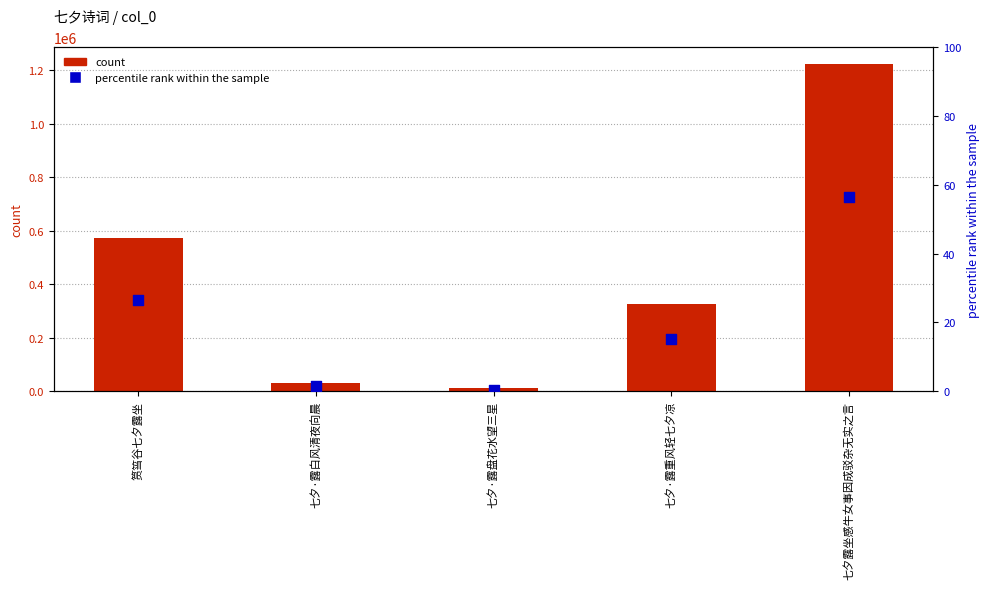

Which series contains the lowest Y value?

percentile rank within the sample